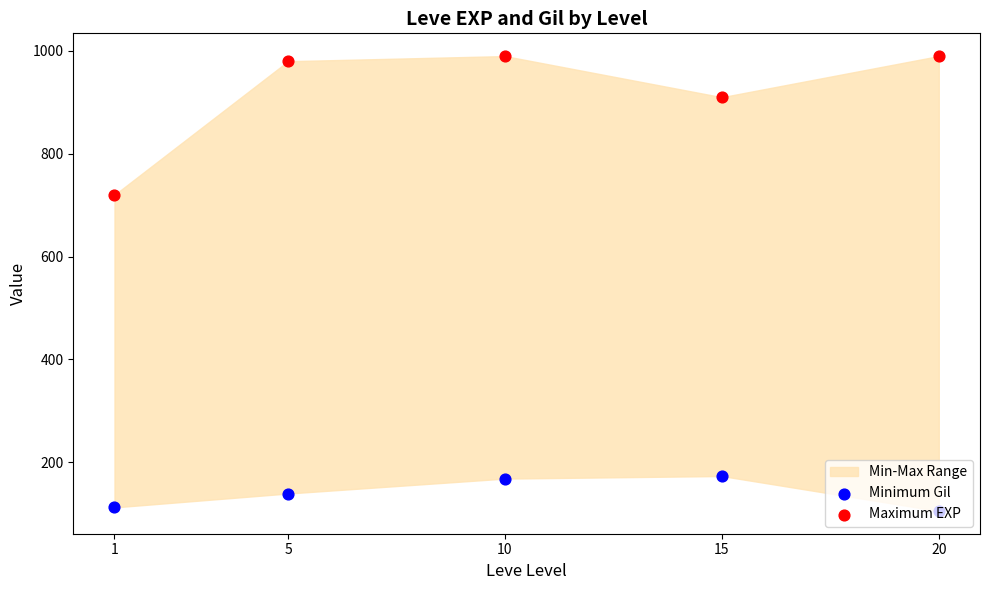

Which series has the largest total across all categories?

Maximum EXP